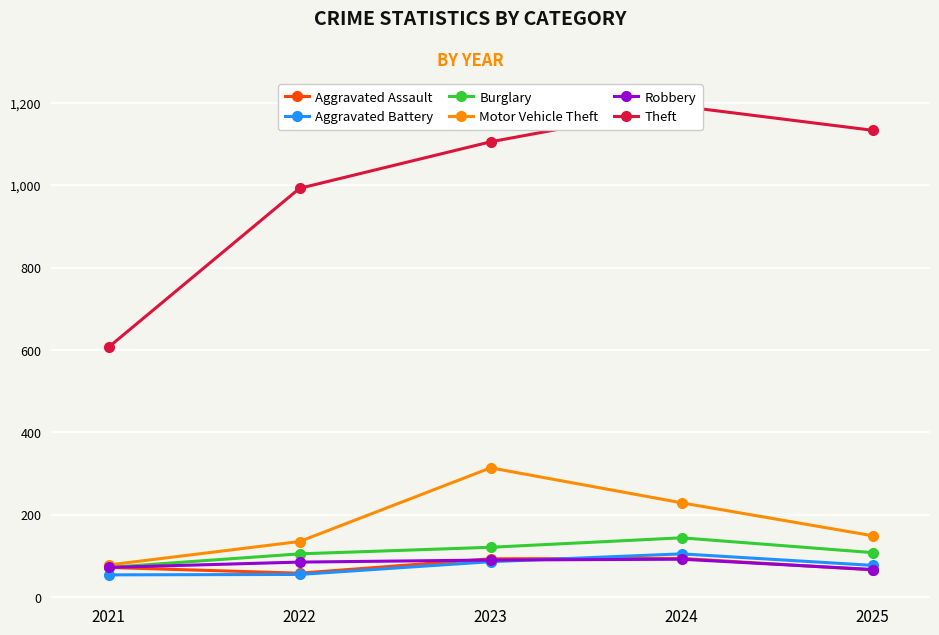

What is the highest value of the Theft series?

1192